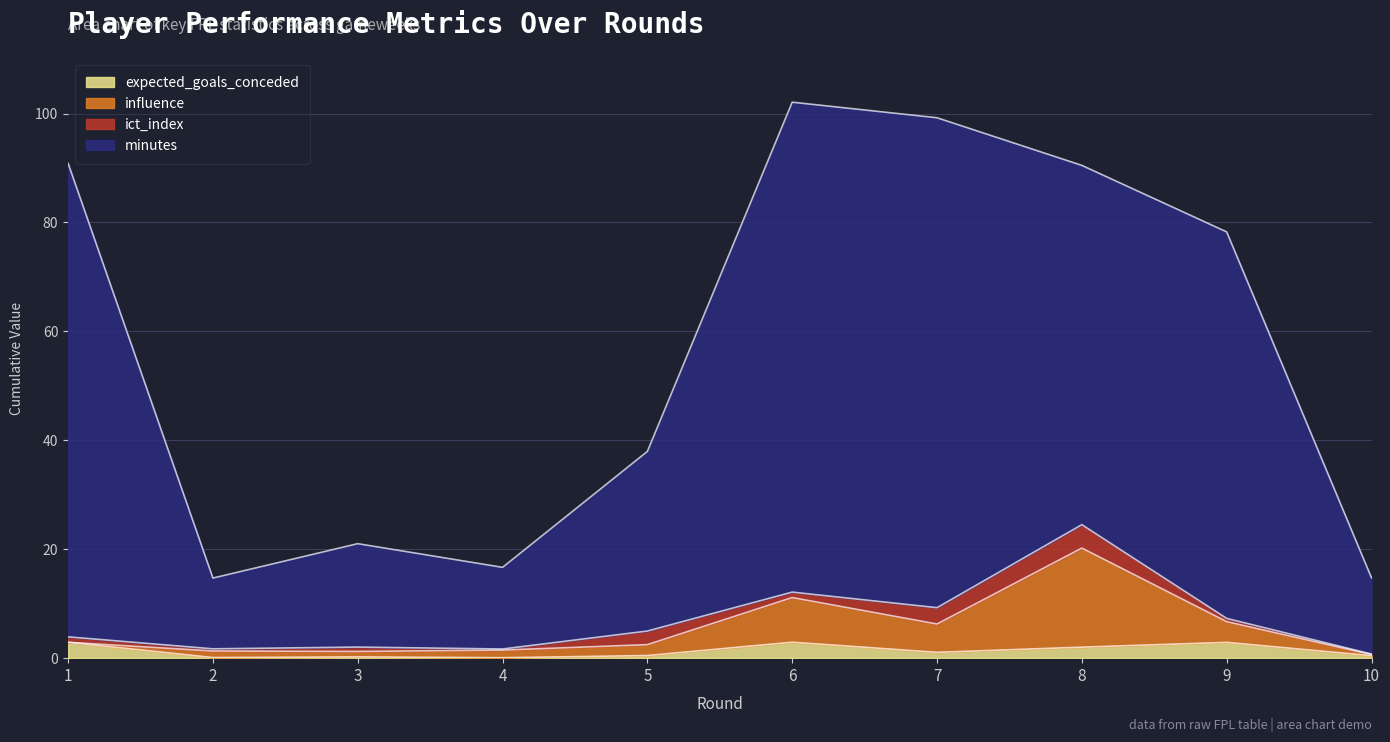

Does the chart display data point markers on the line(s)?

No